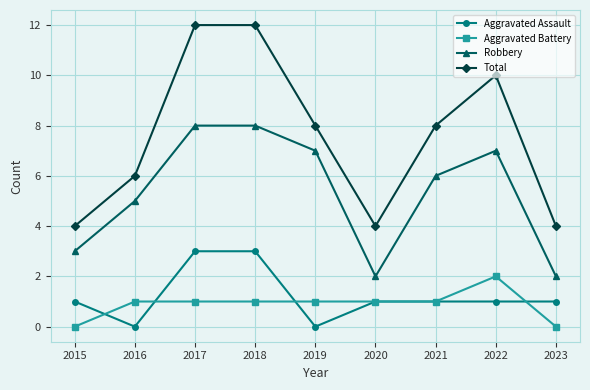

Count the Robbery values in the range 3 to 7.

5